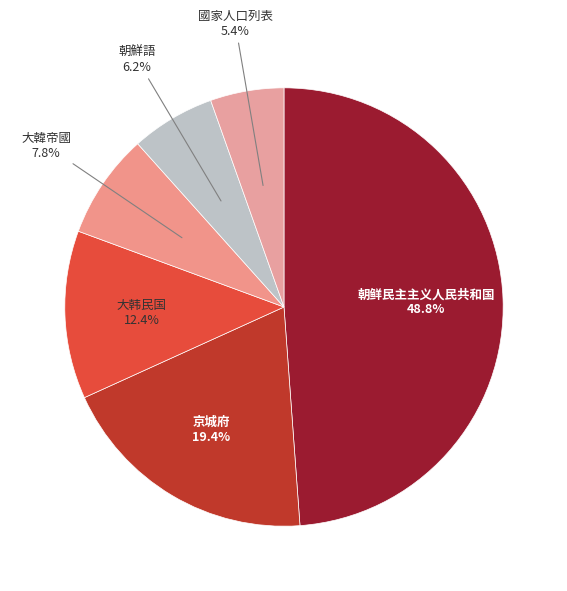

To the nearest percent, what portion does 朝鲜民主主义人民共和国 represent?

49%